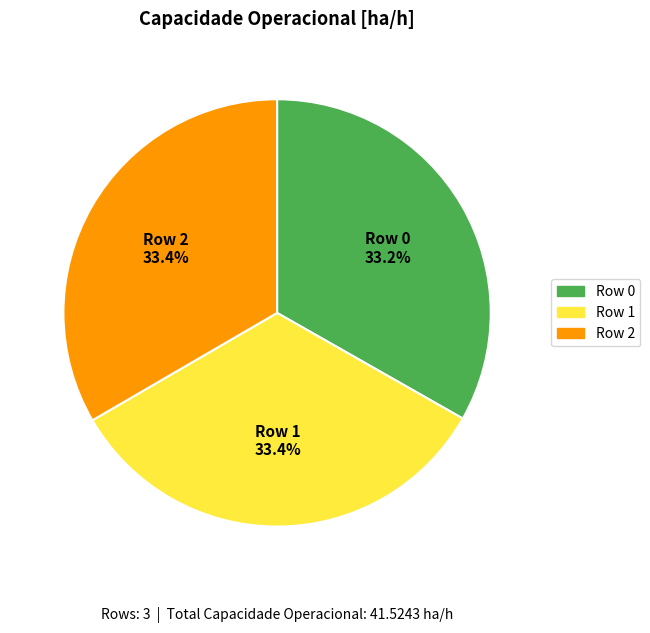

The Row 2 slice represents 26% of the pie. True or false?

False